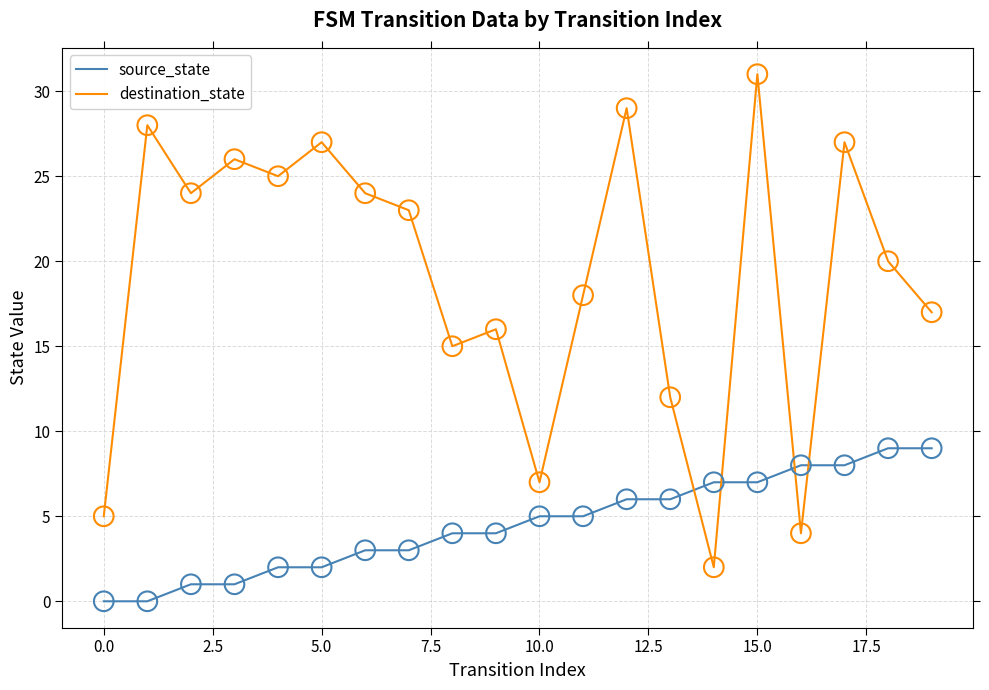

At how many categories does at least one series exceed 30?

1